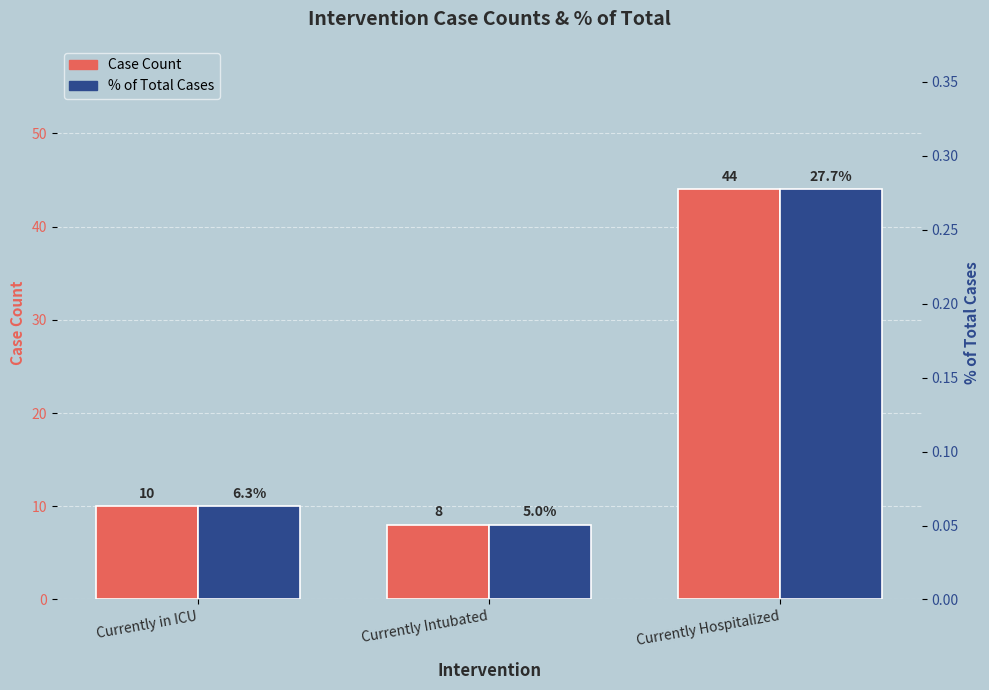

Does the chart contain any negative values?

No